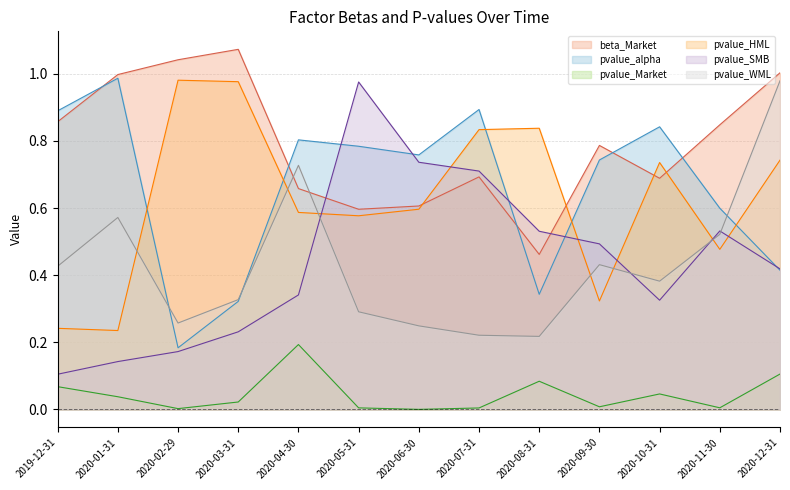

What is the difference between the maximum and second lowest values in the pvalue_Market series?

0.2